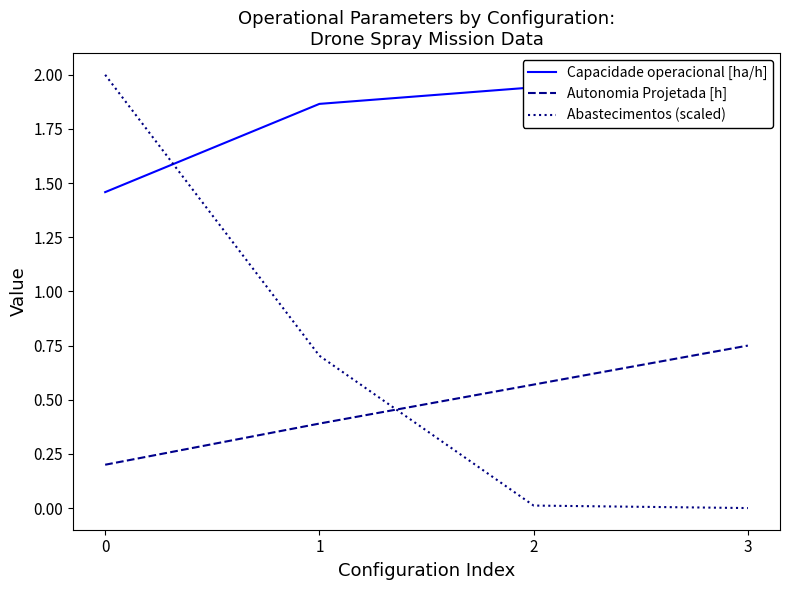

What is the difference between the maximum and minimum values in the Abastecimentos (scaled) series?

2.0